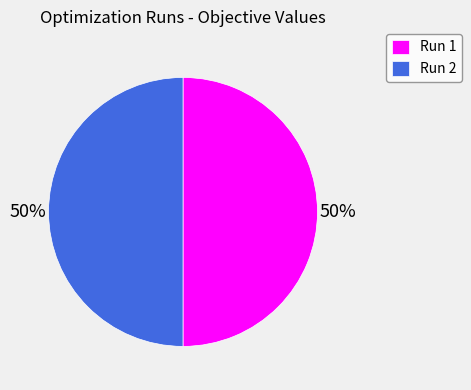

Is the sum of Run 1 and Run 2 greater than half?

Yes